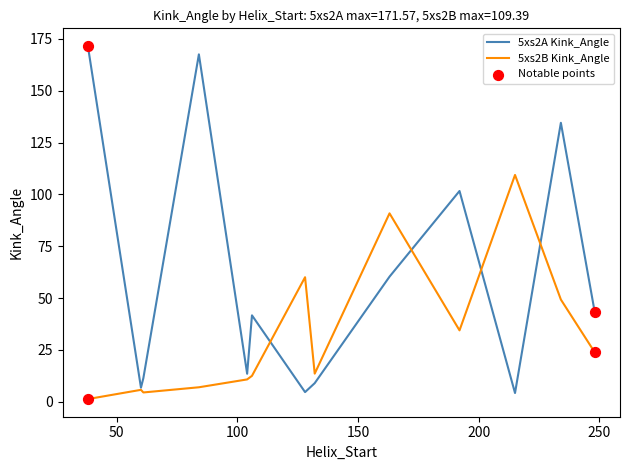

Which series has the largest total across all categories?

5xs2A Kink_Angle